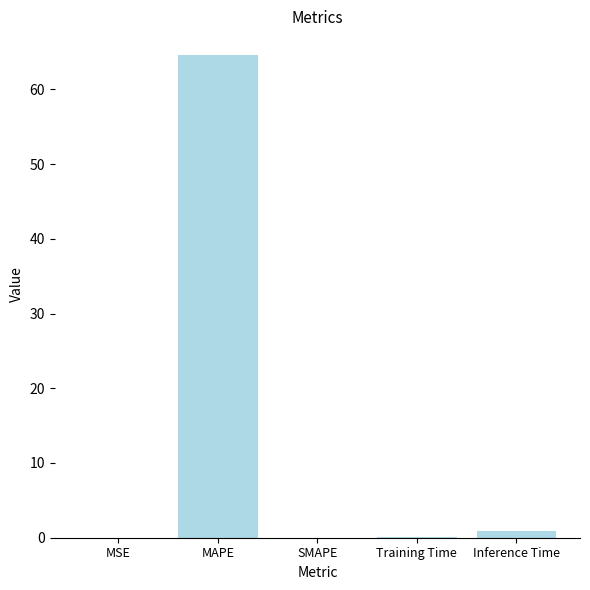

What is the difference between the values at MAPE and SMAPE?

64.5